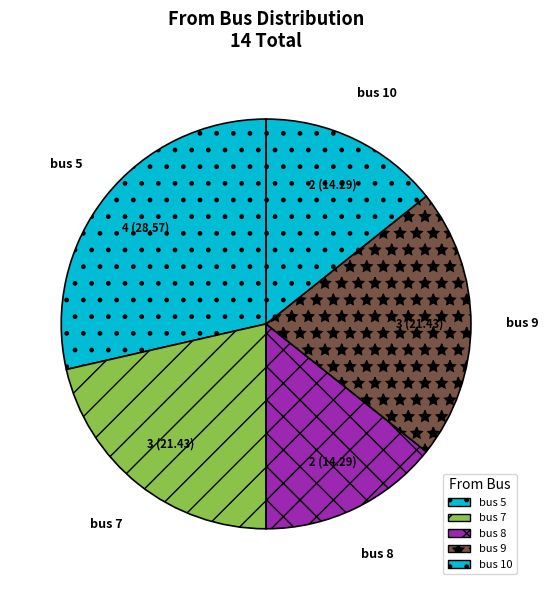

Does bus 9 account for over 50% of the chart?

No